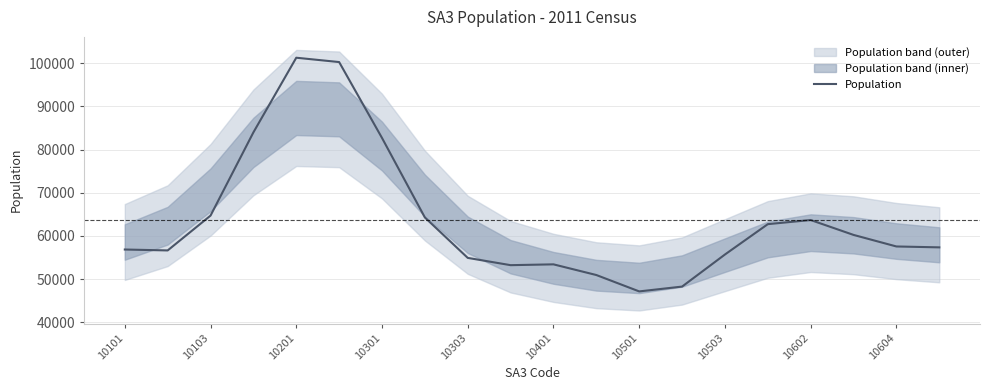

Is it true that Population equals 82707 at 10301?

True